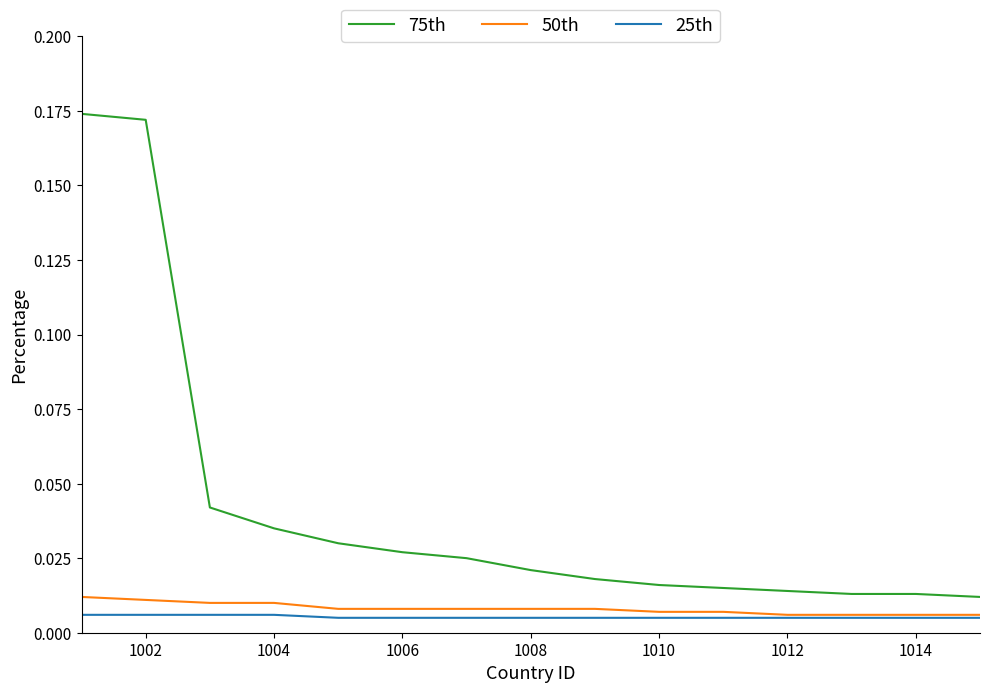

Which series has the largest total across all categories?

75th